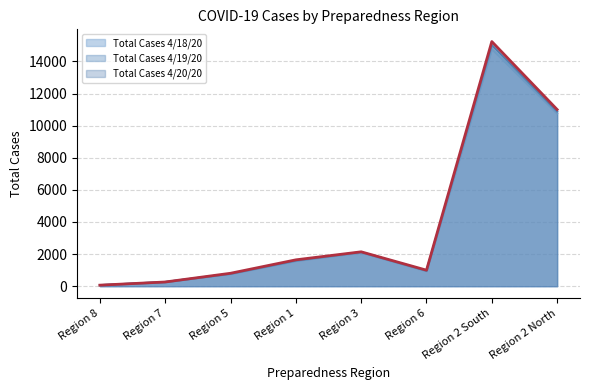

Is it true that Total Cases 4/19/20 equals 422 at Region 7?

False